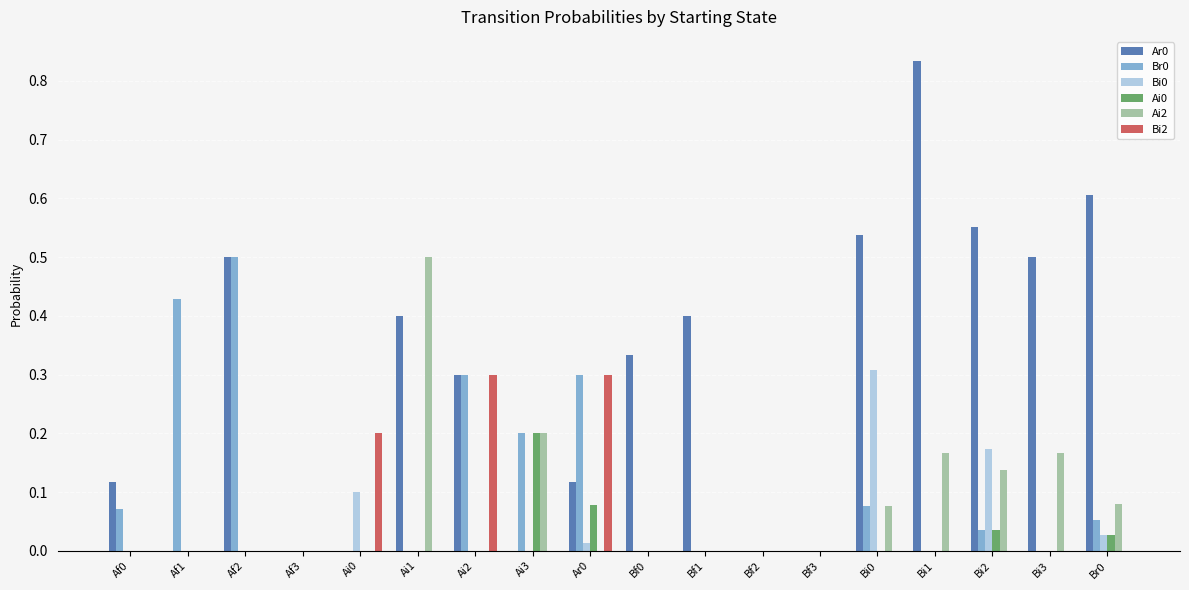

What is the sum of all Br0 values?

2.0